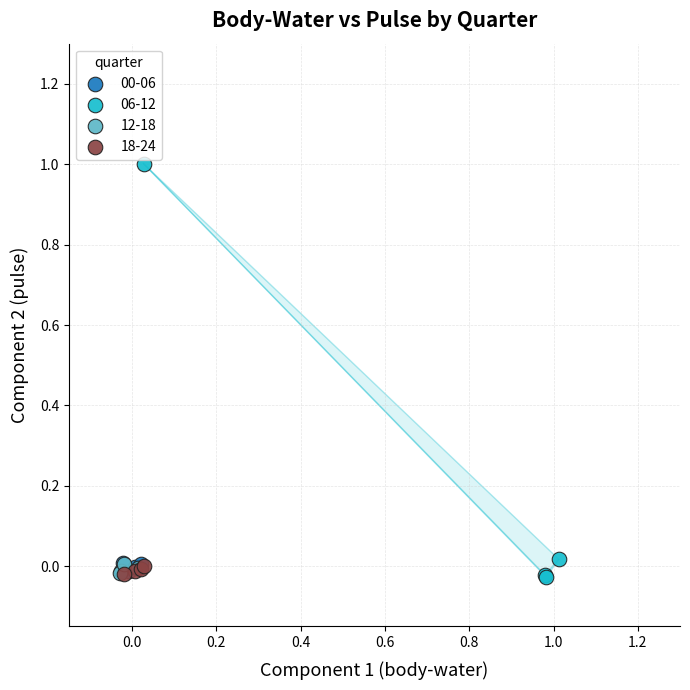

Which series contains the highest Y value?

06-12